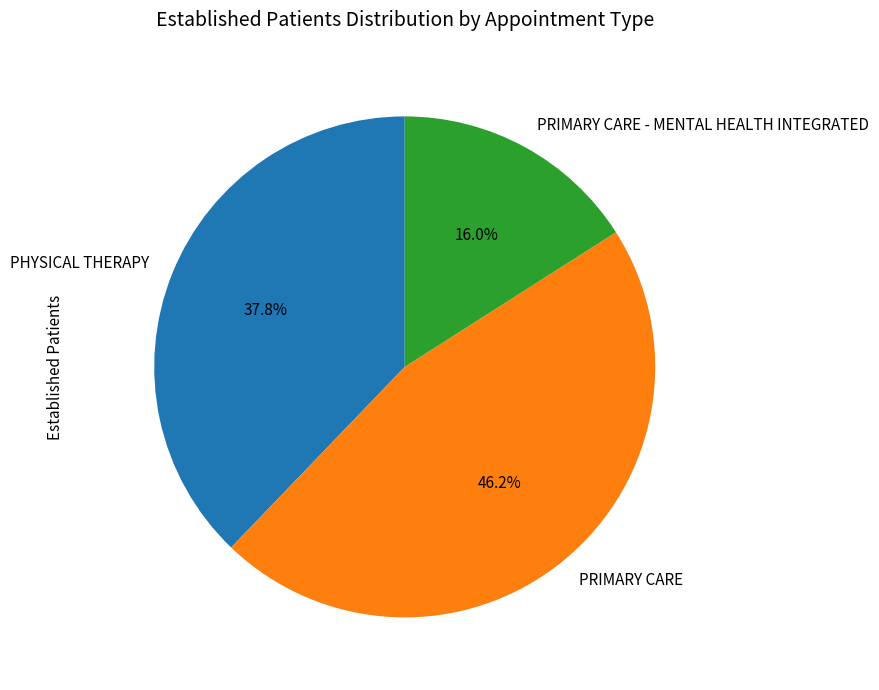

To the nearest percent, what is the difference between the largest and smallest slice percentages?

30%